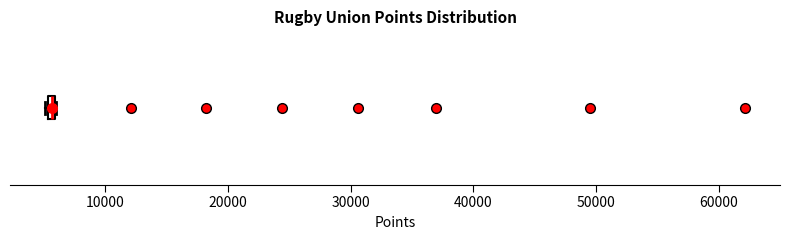

Where is the right edge of the box on the x-axis? The values are not printed on the chart, so give them approximately, as read against the axis.

6000